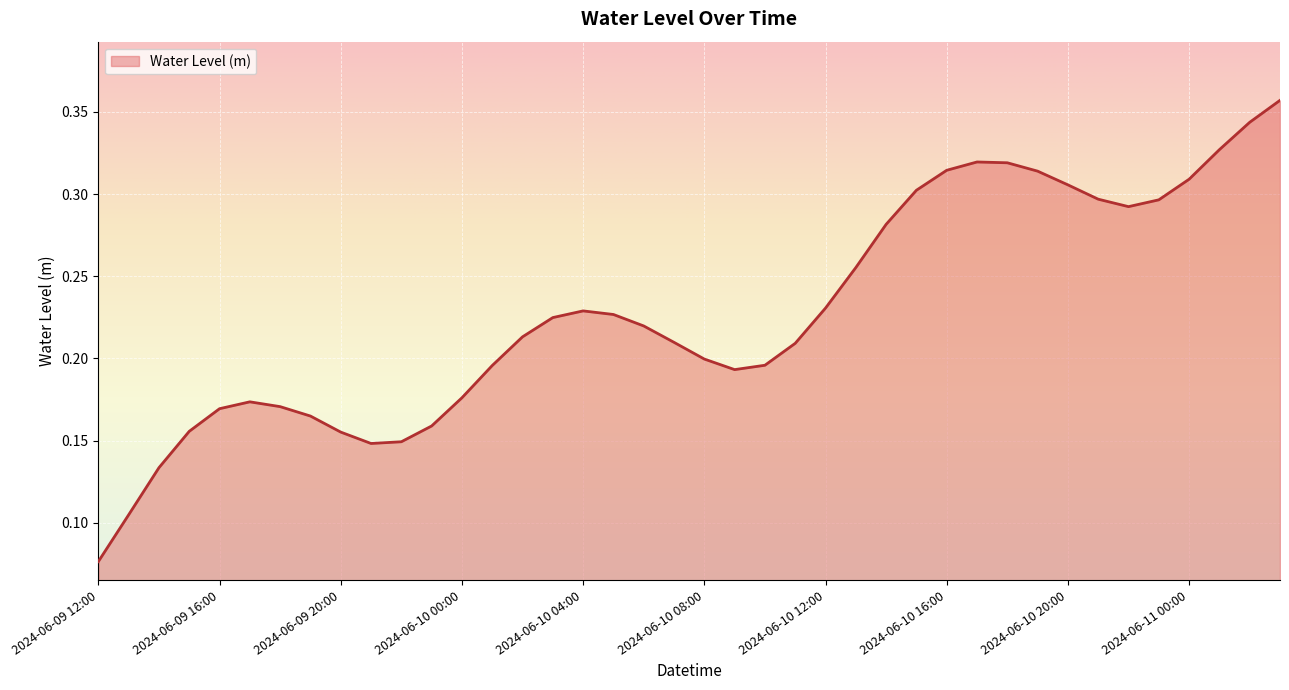

How many lines are shown in the chart?

1